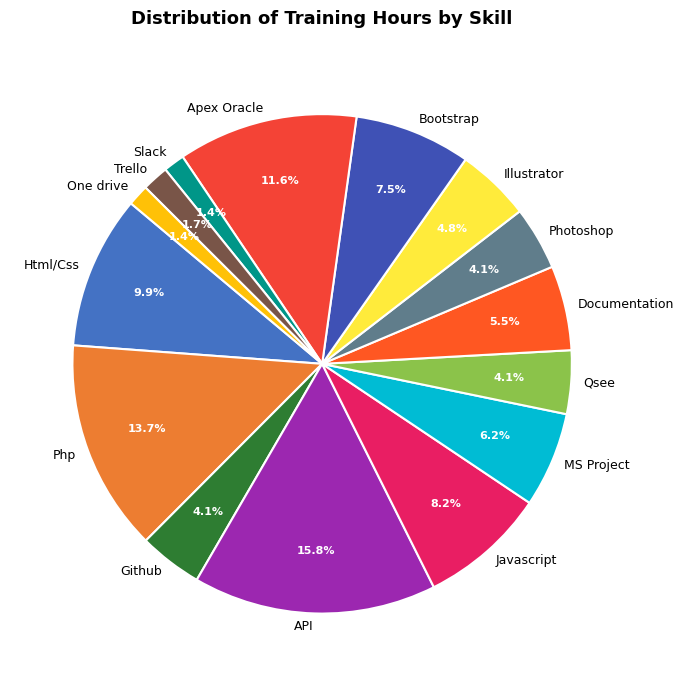

The Html/Css slice represents 1% of the pie. True or false?

False